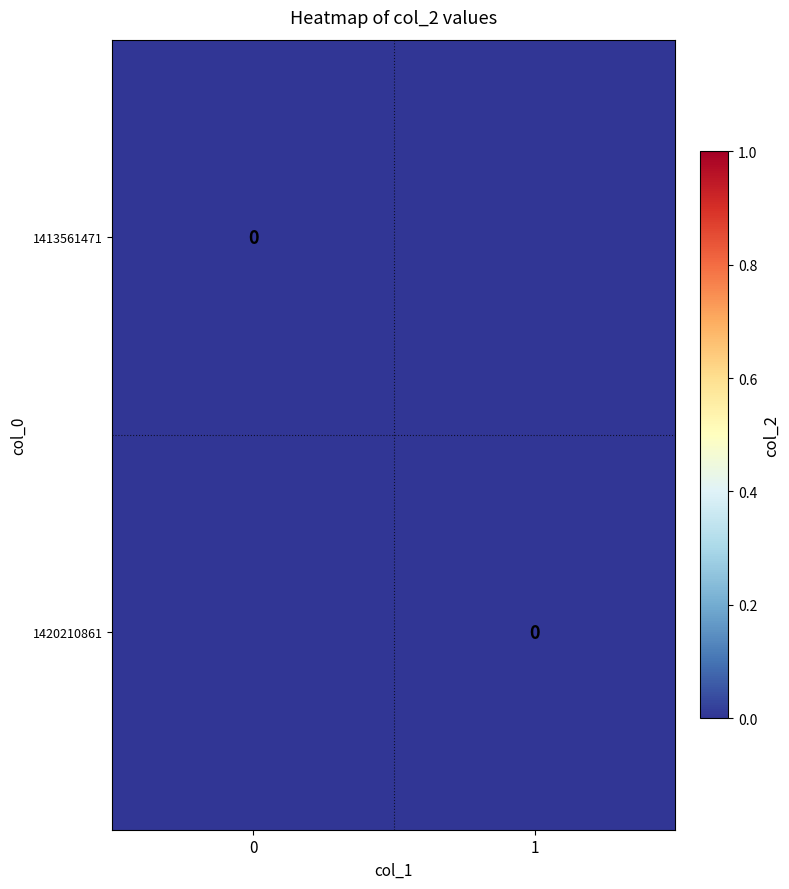

Rank the categories by 1420210861 value from highest to lowest.

col_1=0, col_1=1